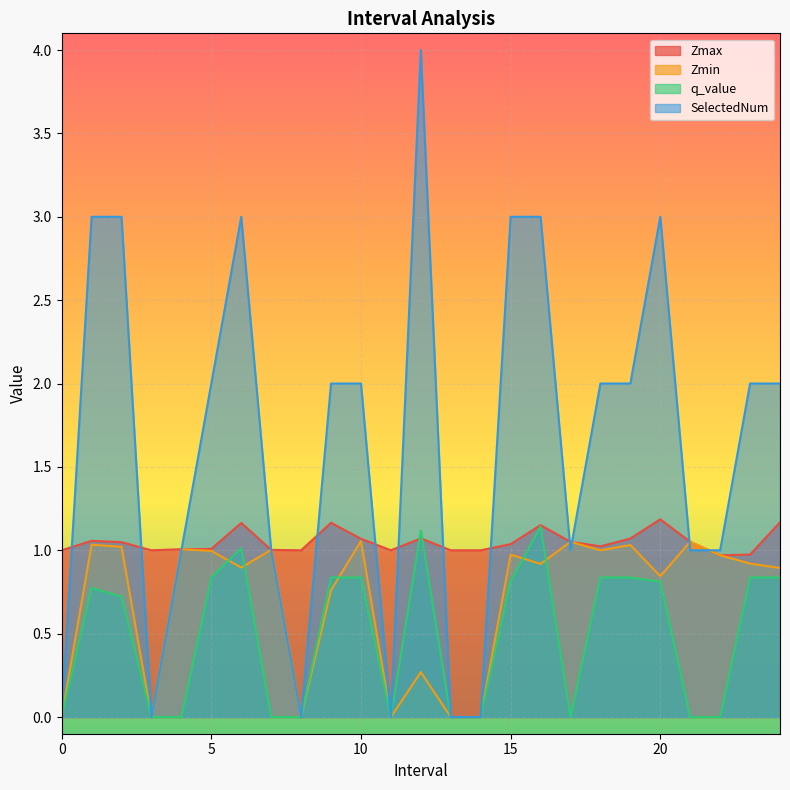

Where is SelectedNum nearest to the value 2?

5.0